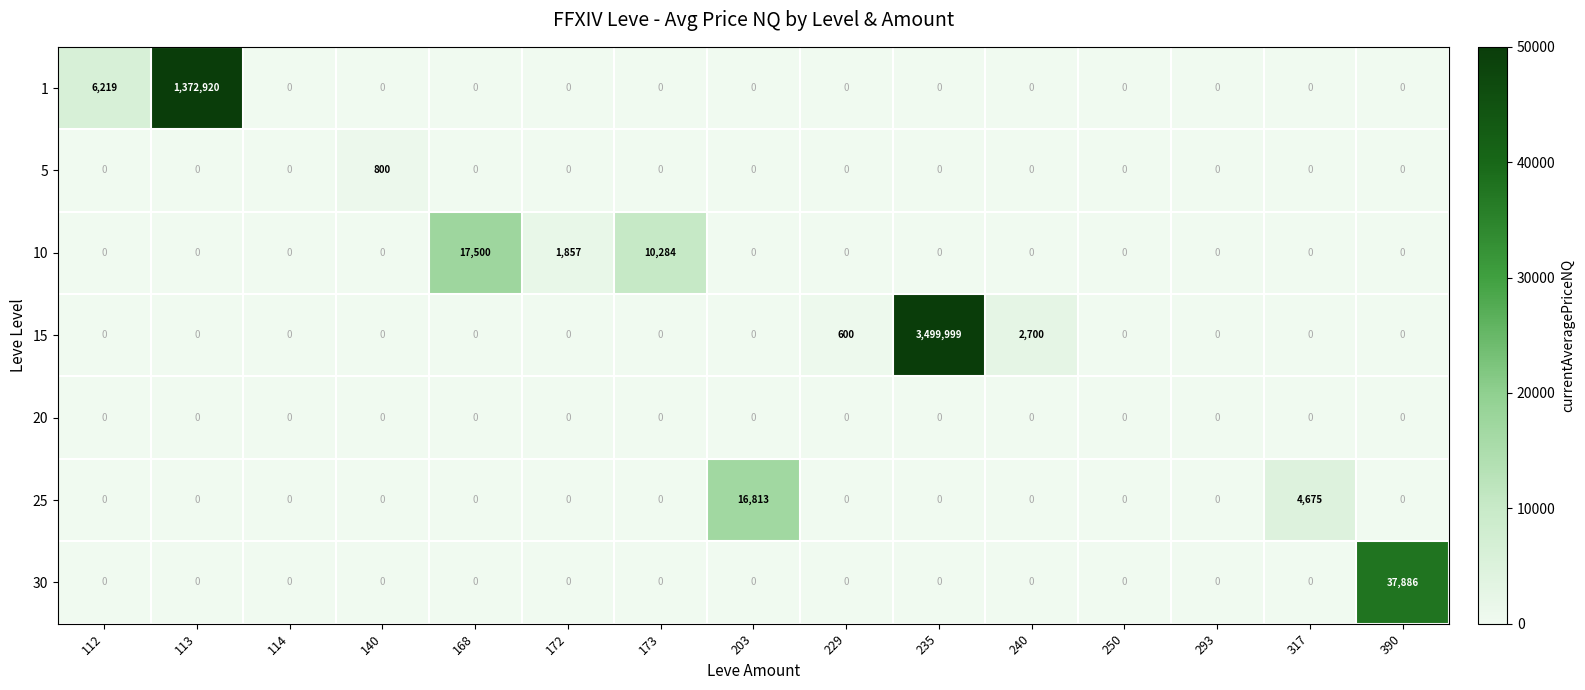

At how many categories does at least one series exceed 39598?

2